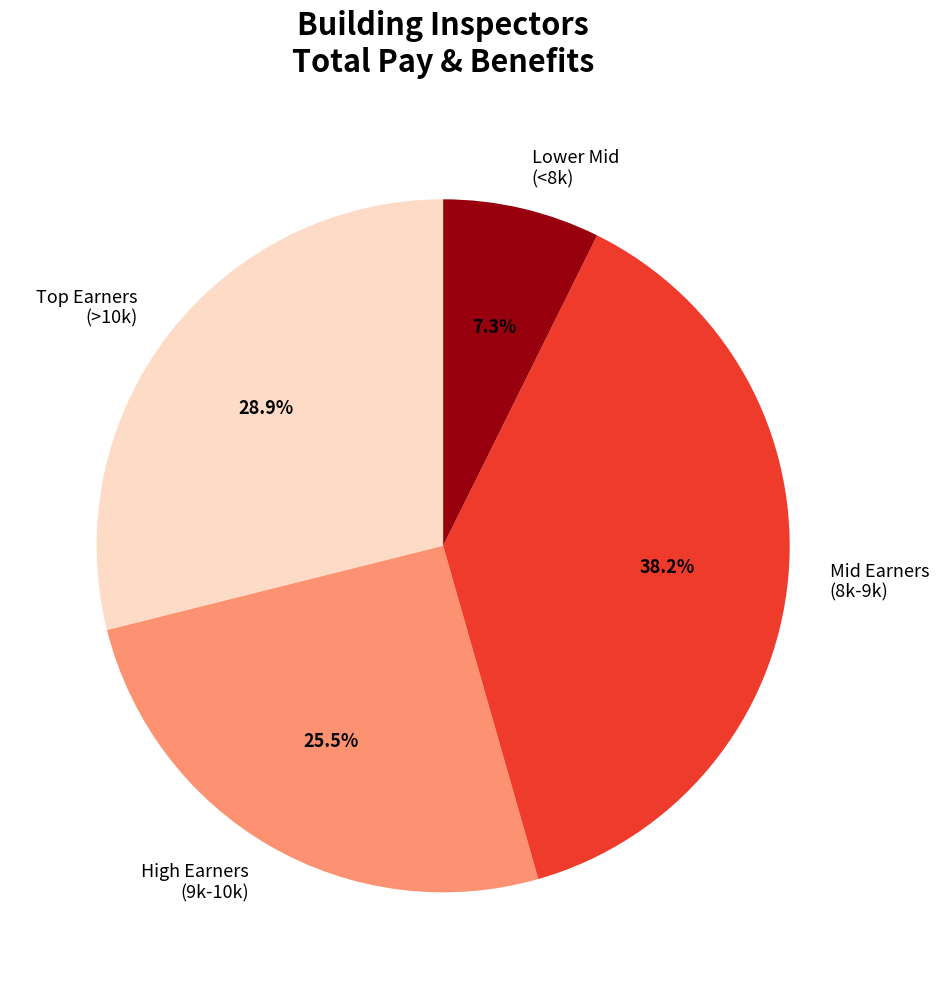

Is there a majority slice in this chart?

No